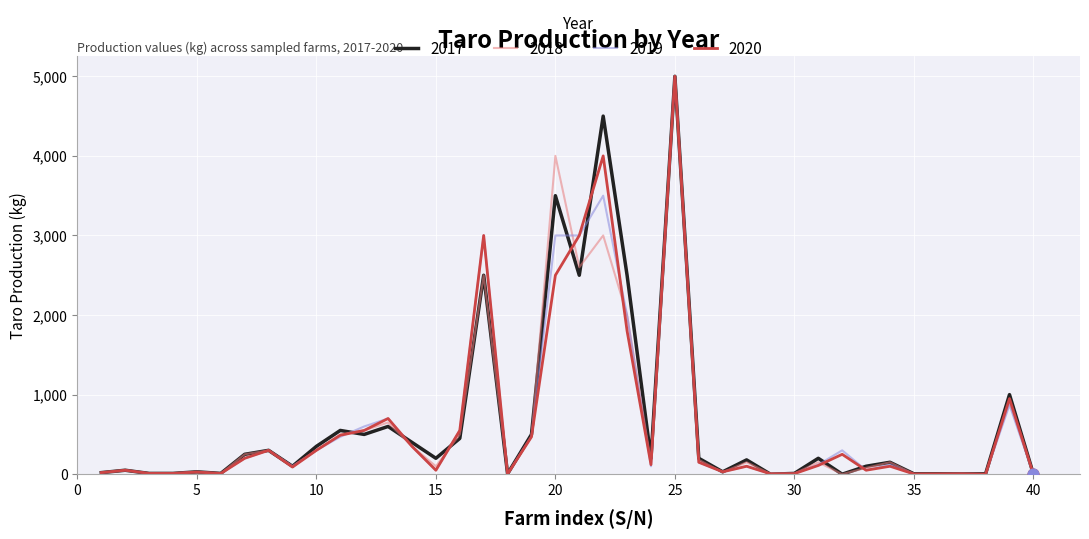

What are all the series names shown in the legend?

2017, 2018, 2019, 2020